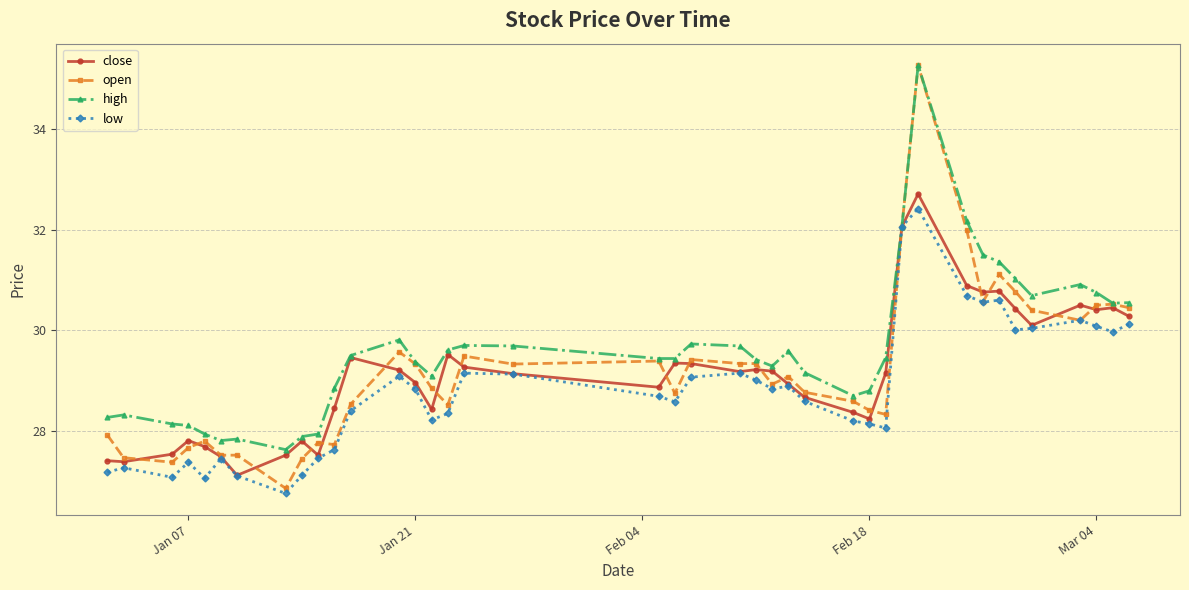

Which series has the largest total across all categories?

high